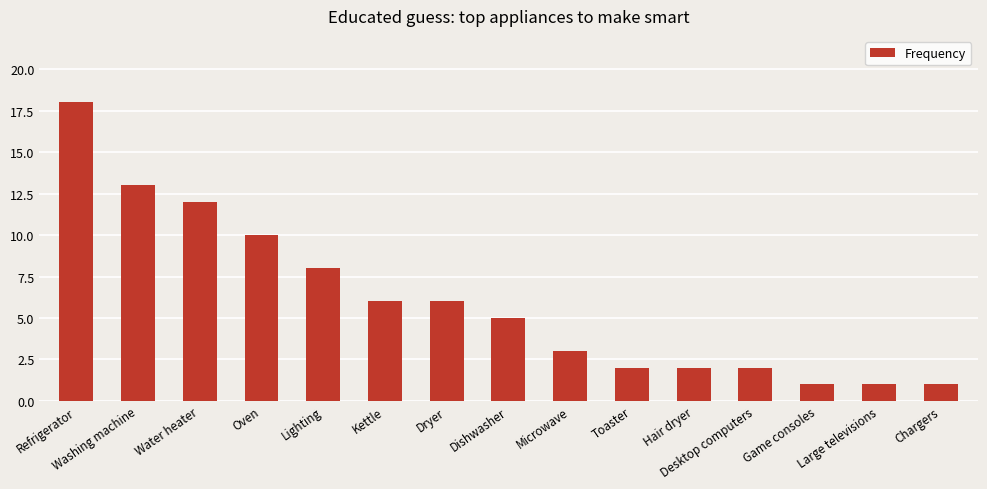

What is the difference between the maximum and minimum values?

17